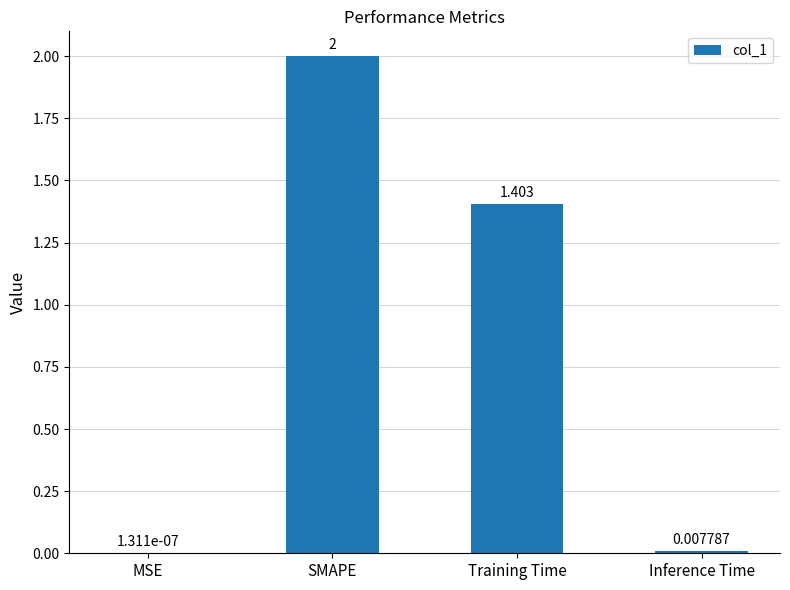

Between Inference Time and Training Time, which is larger?

Training Time